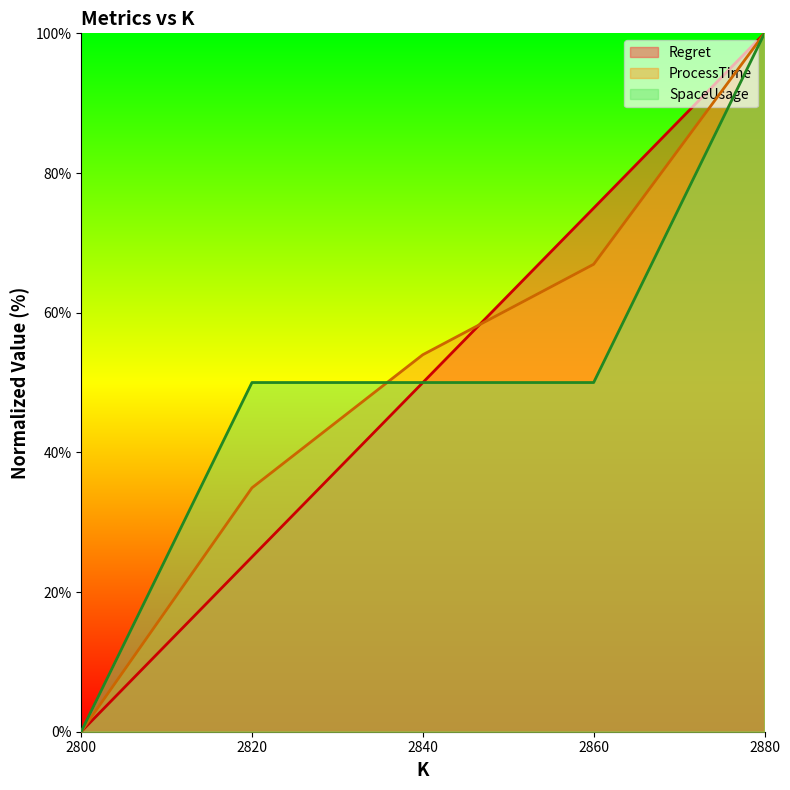

Is the value of ProcessTime at 2880 greater than the value of SpaceUsage at 2820?

Yes